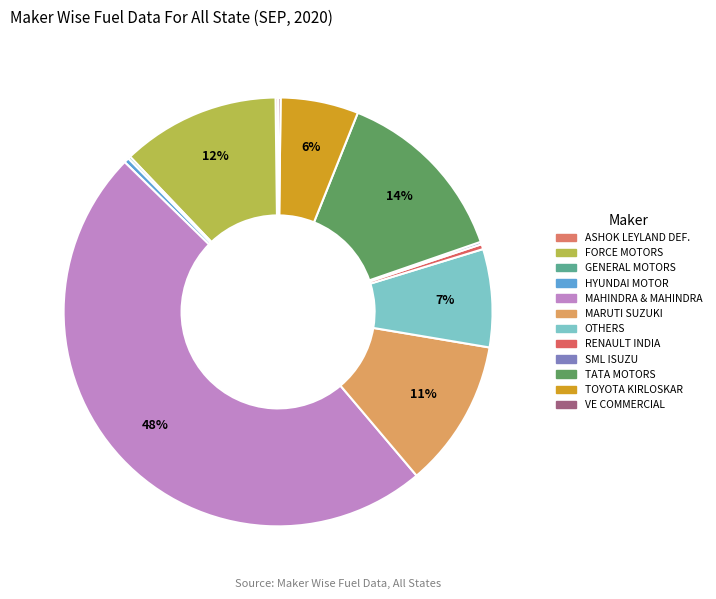

Is there any slice that represents more than half of the pie?

No